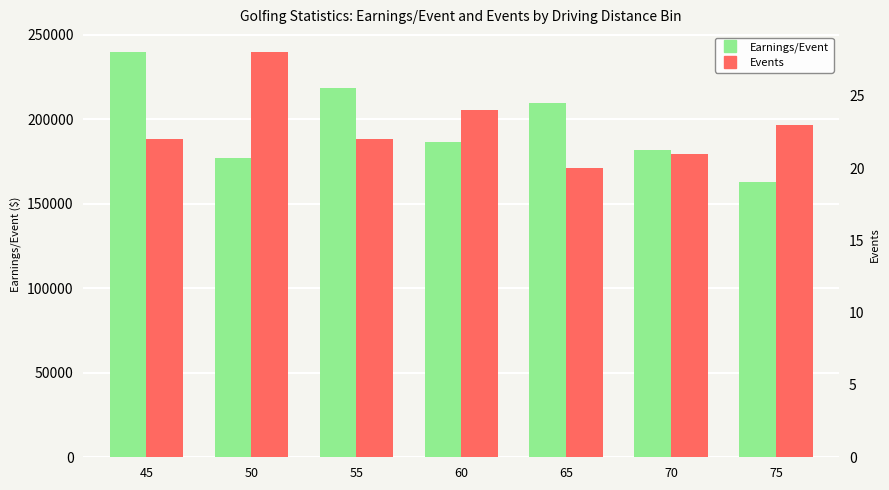

What is the total value across all series at 65?

209531.8